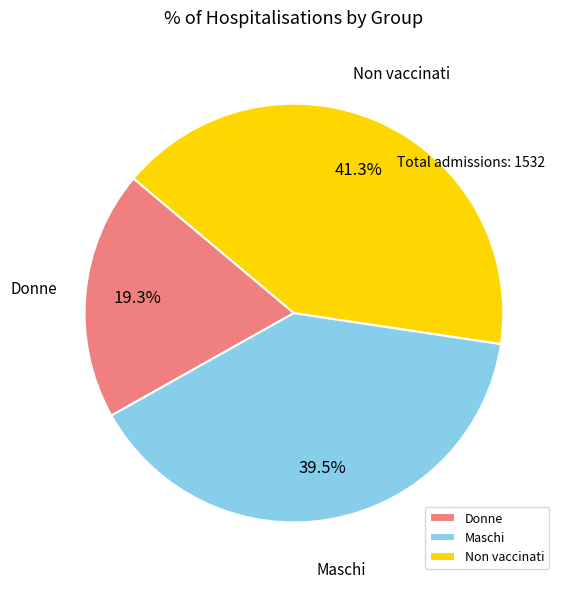

Which category has the smallest portion of the pie?

Donne